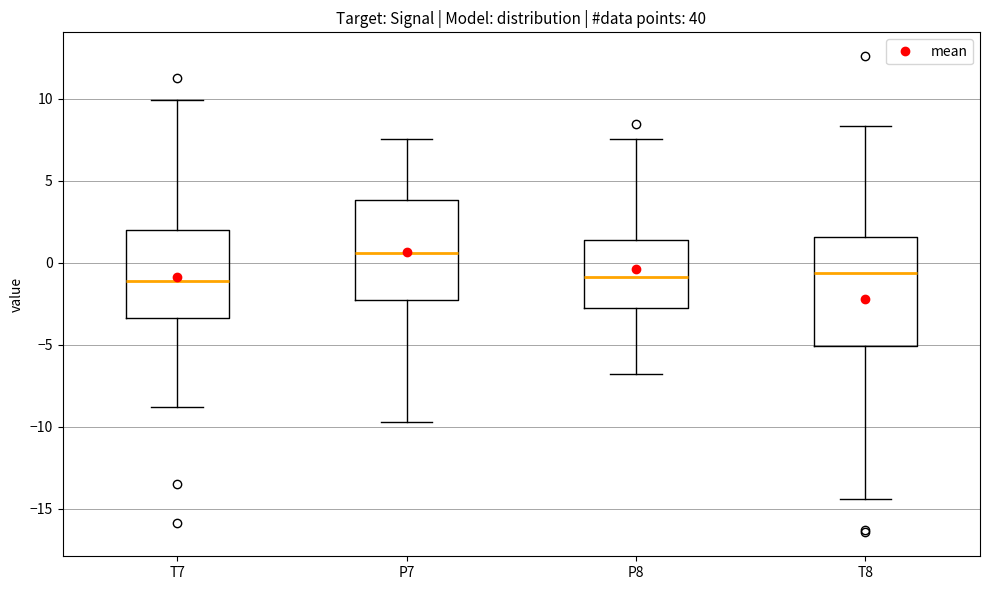

Reading left to right, read every box against the y-axis: the position of its median line, the range the box covers, and the ends of its whiskers. The values are not printed on the chart, so give them approximately, as read against the axis.

T7: median -1.0, box -3.5 to 2.0, whiskers -9.0 to 10.0
P7: median 0.5, box -2.5 to 4.0, whiskers -9.5 to 7.5
P8: median -1.0, box -2.5 to 1.5, whiskers -7.0 to 7.5
T8: median -0.5, box -5.0 to 1.5, whiskers -14.5 to 8.5